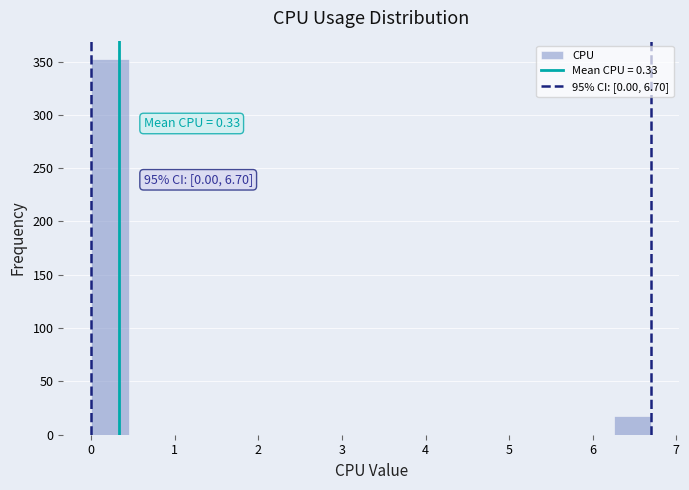

Which range on the x-axis has the tallest bar?

0.0 to 0.4